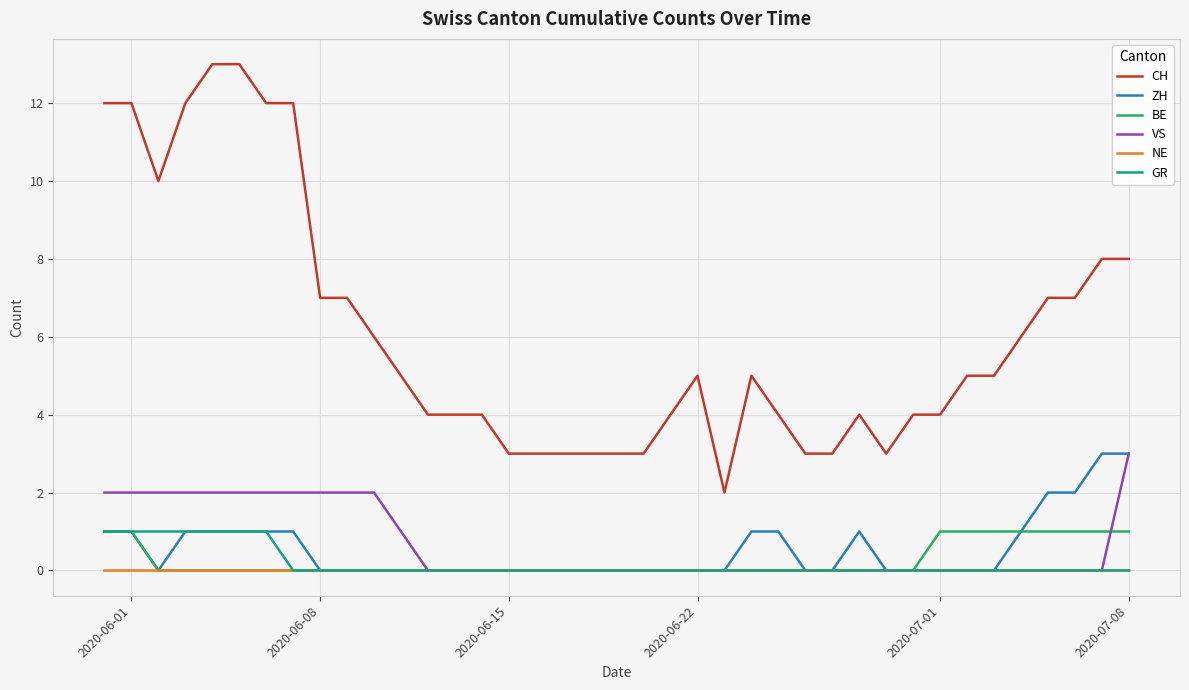

True or false: VS and CH intersect in this chart.

False